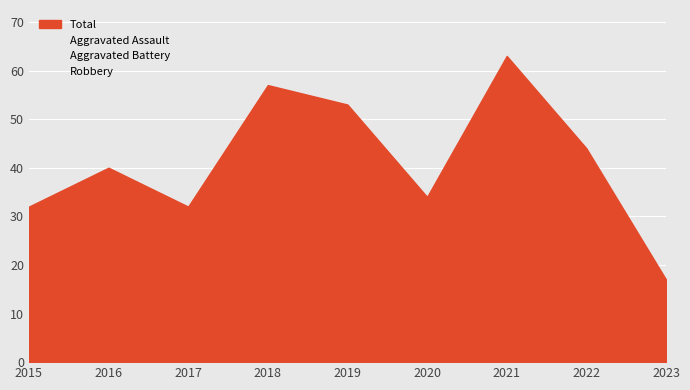

True or false: Total and Robbery intersect in this chart.

False